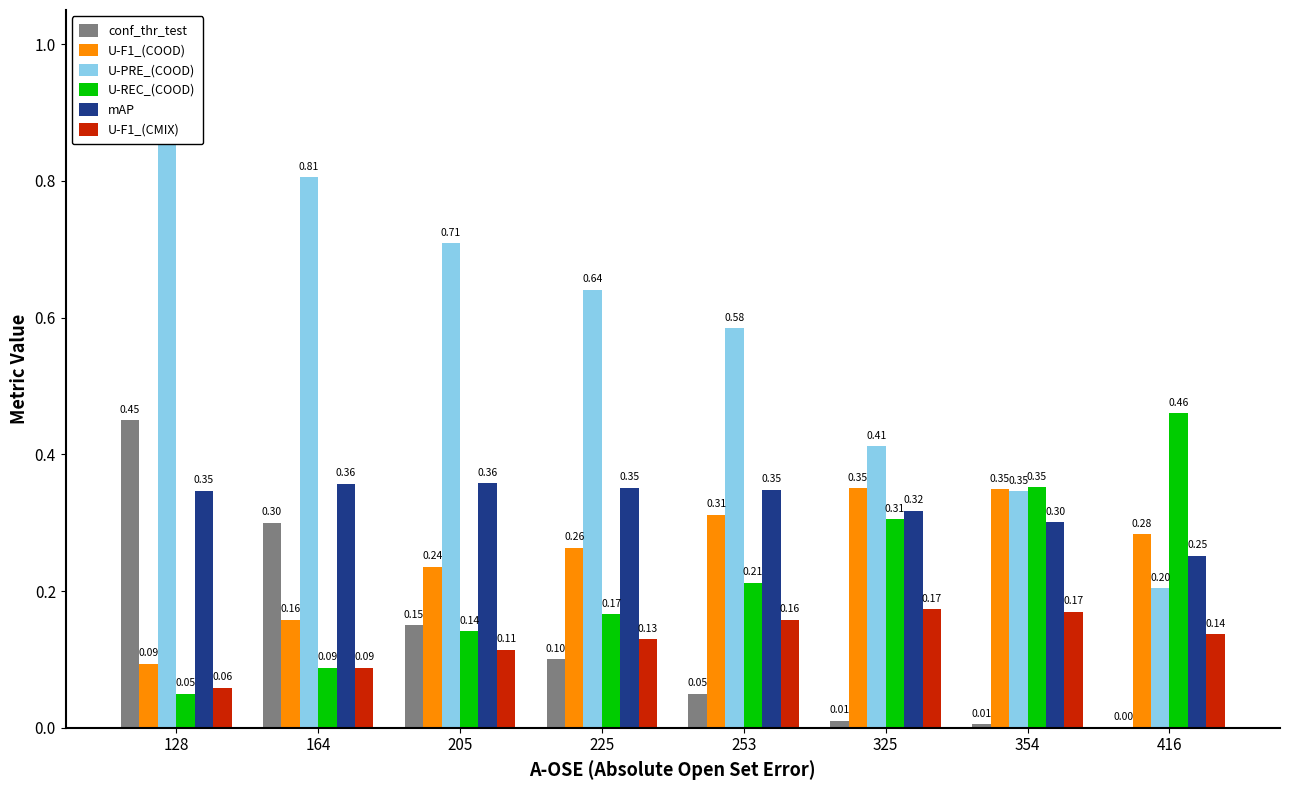

How many bars are there in each group?

6